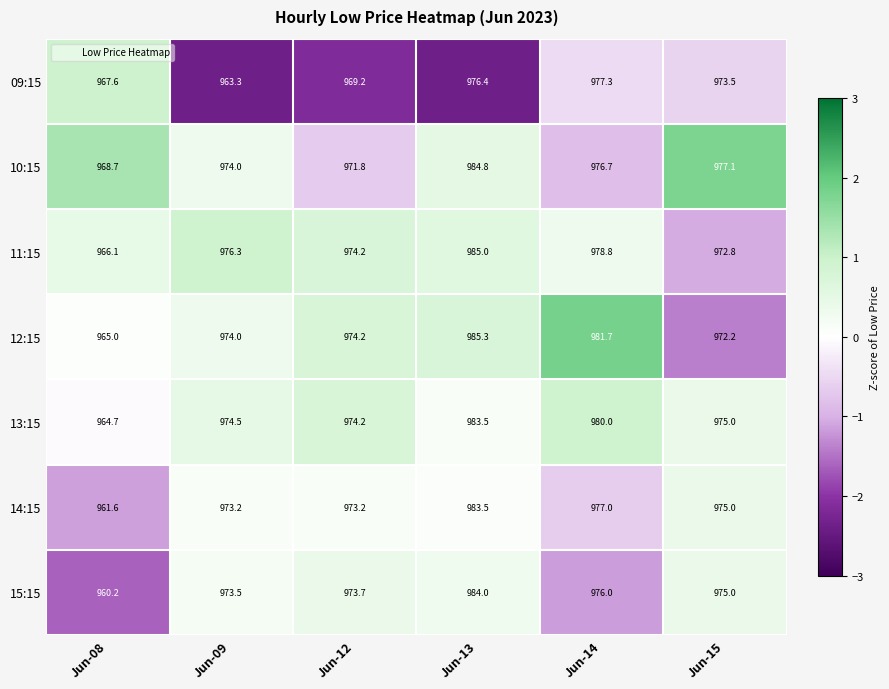

At which category is the sum across all series the highest?

Jun-13